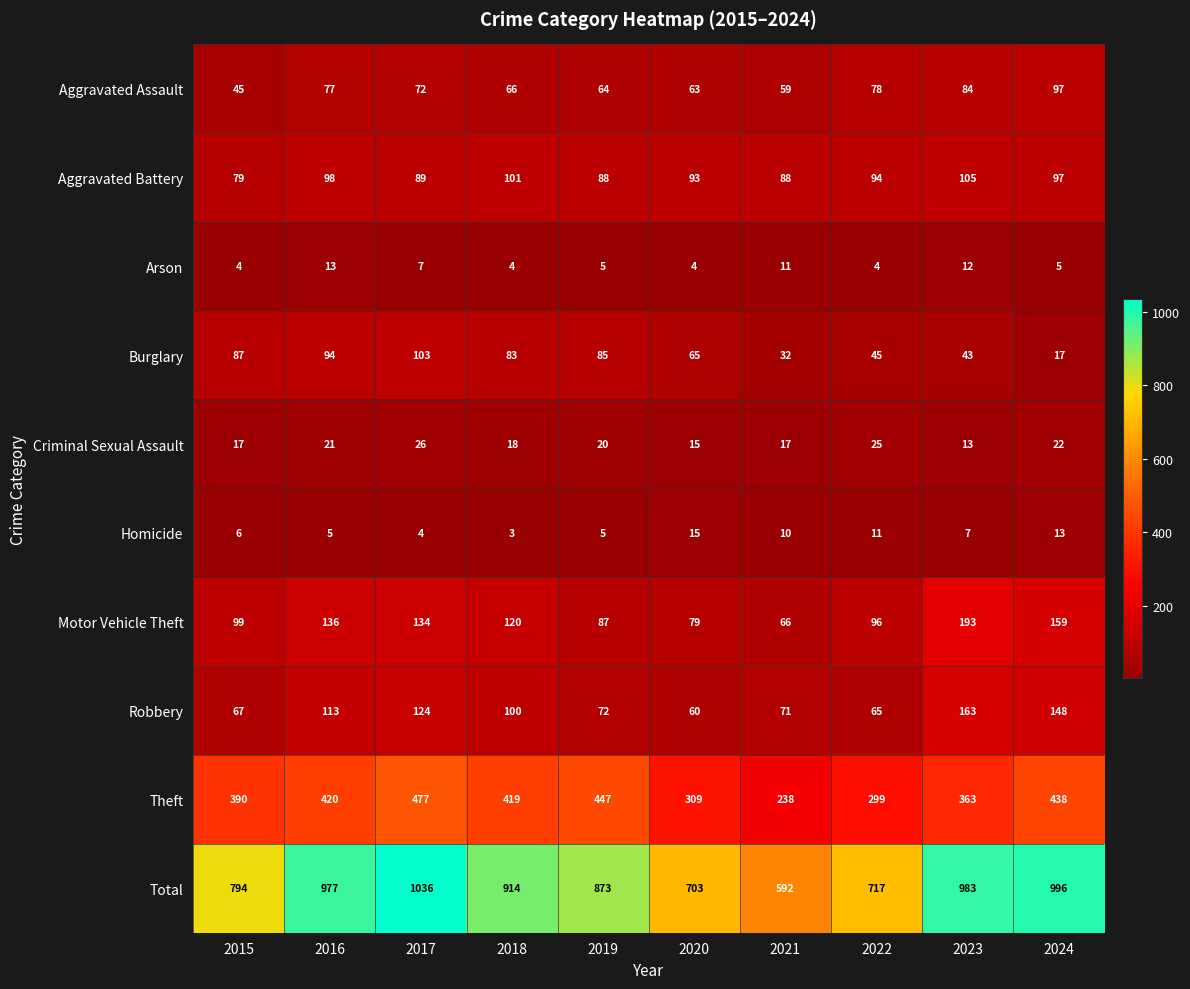

Which category has the lowest value across all series?

2018